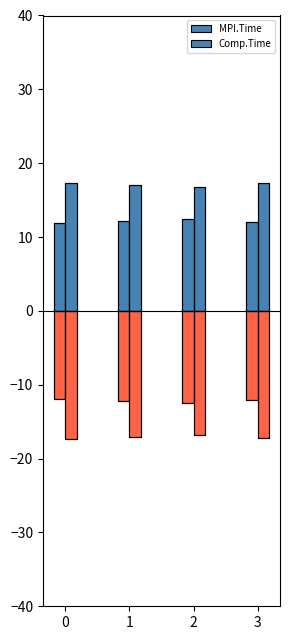

The value of MPI.Time outline at 0 is 5.8. True or false?

False